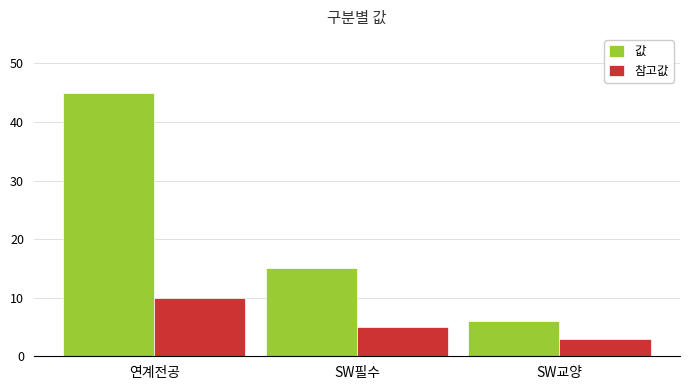

At which label does 참고값 first exceed 5?

연계전공